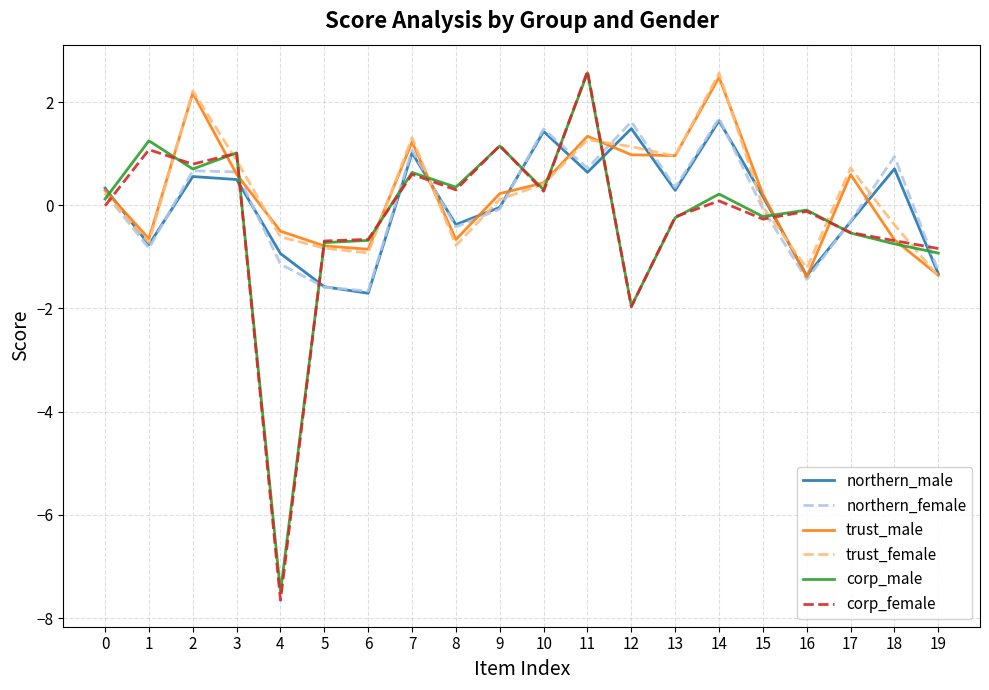

What is the minimum value for corp_female?

-7.7